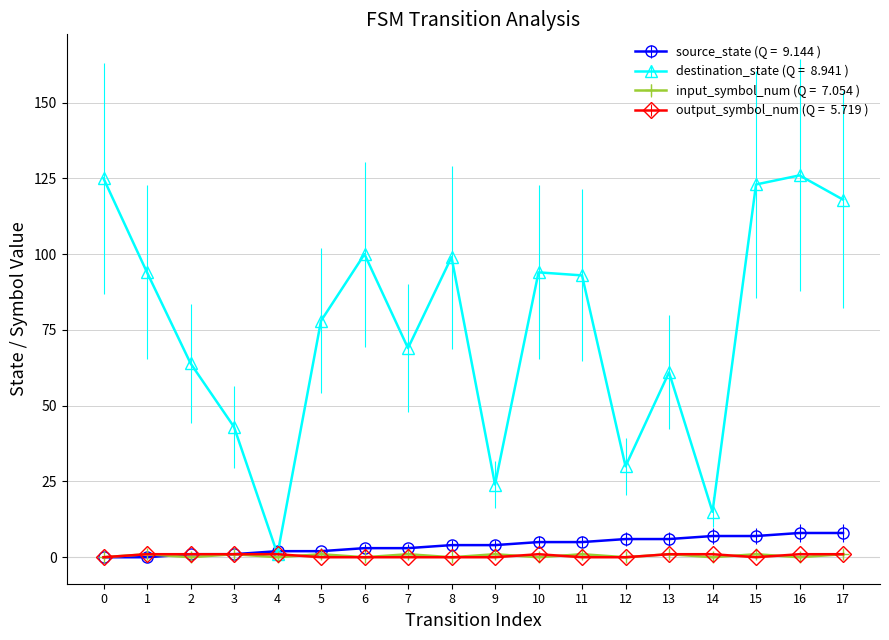

Does the chart display data point markers on the line(s)?

Yes